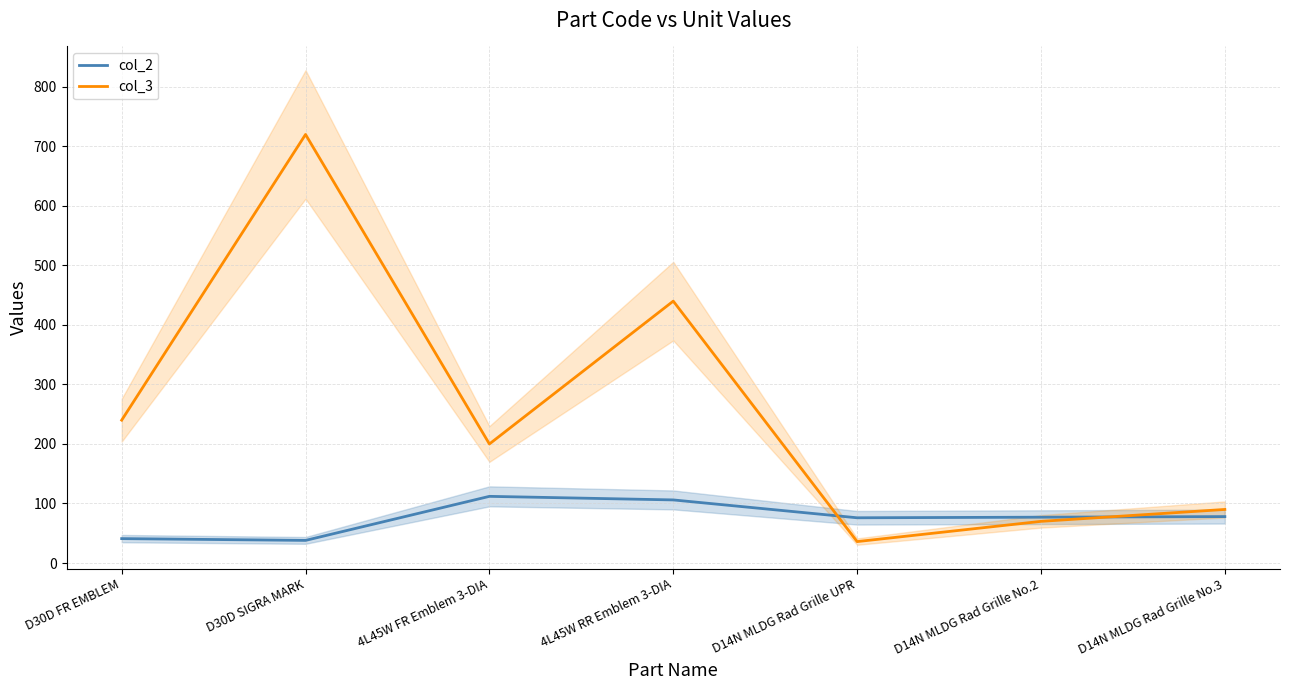

At which category does col_3 reach its first local valley?

4L45W FR Emblem 3-DIA